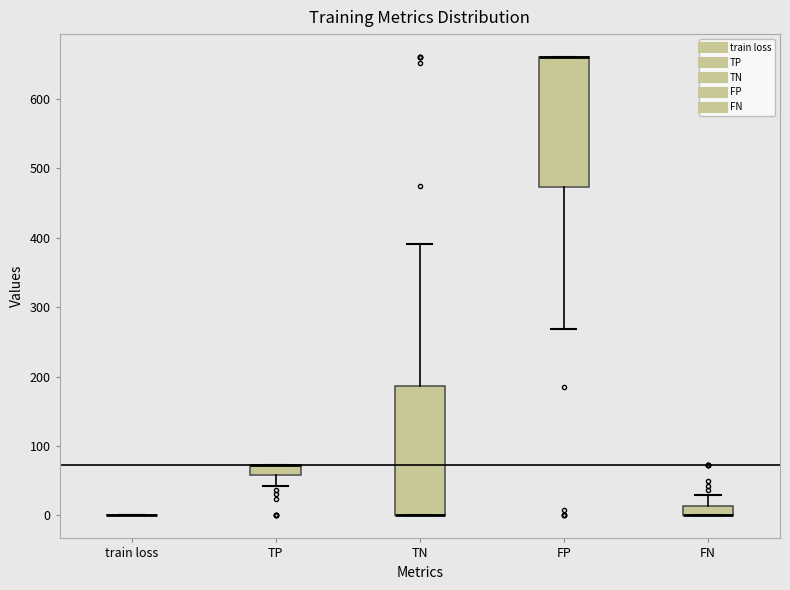

Where does the lower whisker of the box for TP end on the y-axis? The values are not printed on the chart, so give them approximately, as read against the axis.

40